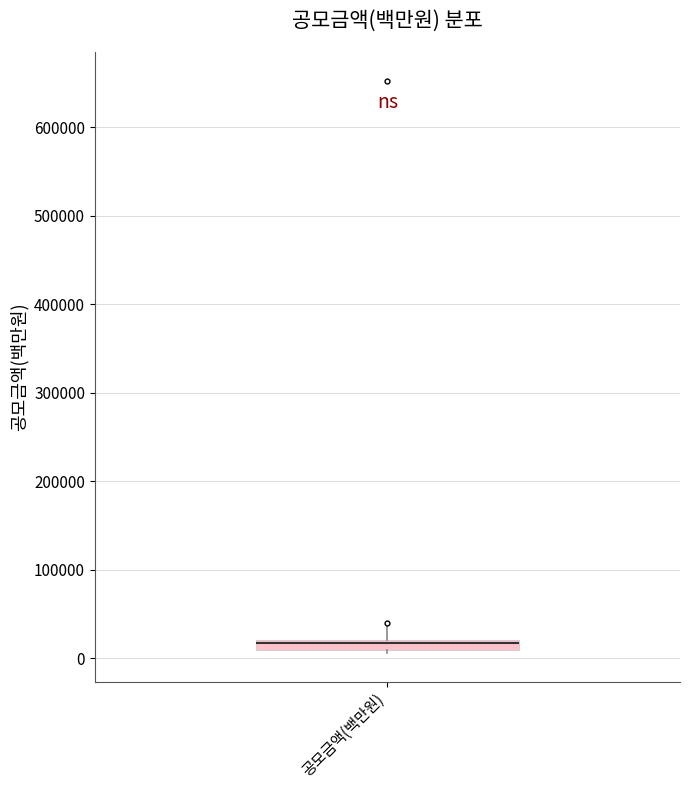

Where does the upper whisker of the box for 공모금액(백만원) end on the y-axis? The values are not printed on the chart, so give them approximately, as read against the axis.

40000